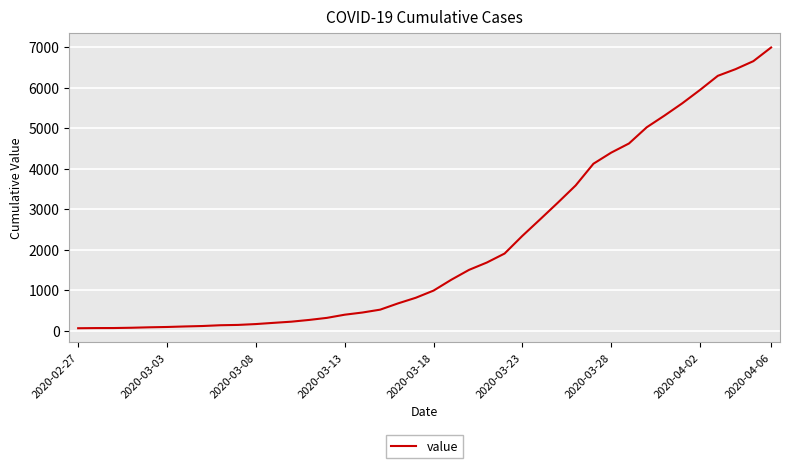

What is the maximum value shown in the chart?

6995